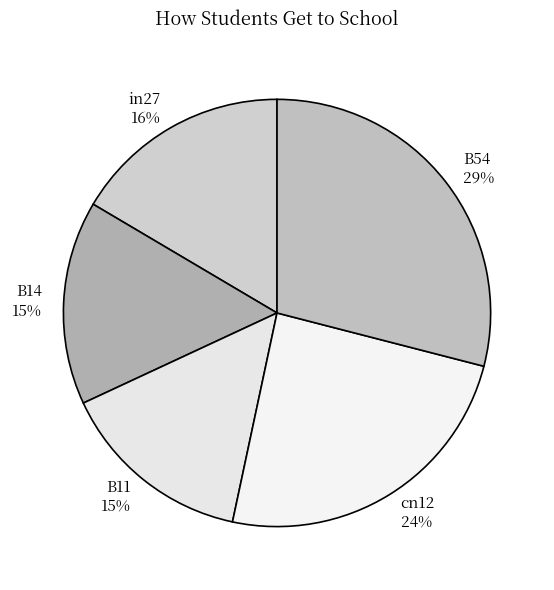

To the nearest percent, what is the difference between the largest and smallest slice percentages?

14%